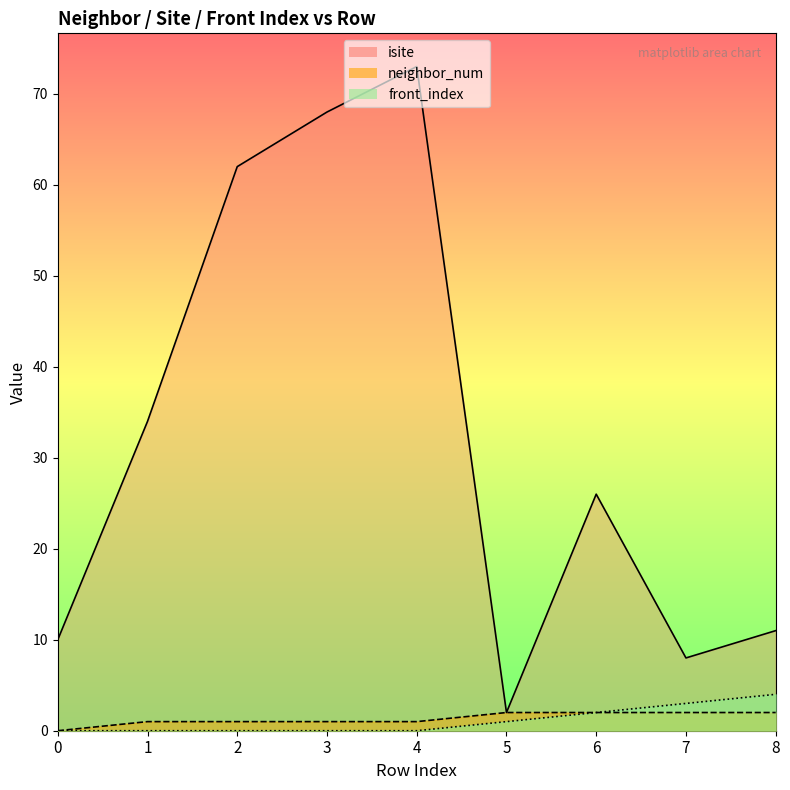

The front_index series shows 0 at 2. True or false?

True